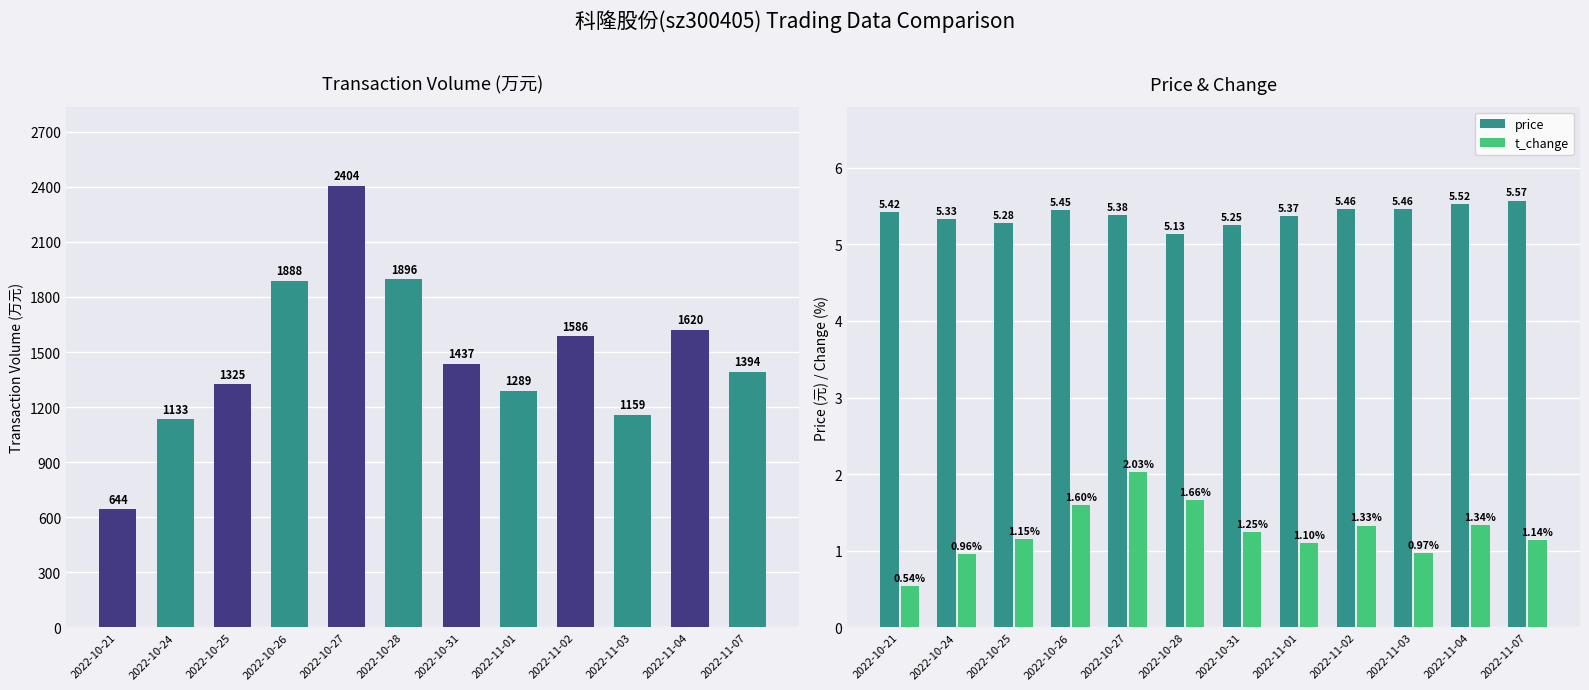

Where is t_change nearest to the value 1?

2022-11-03